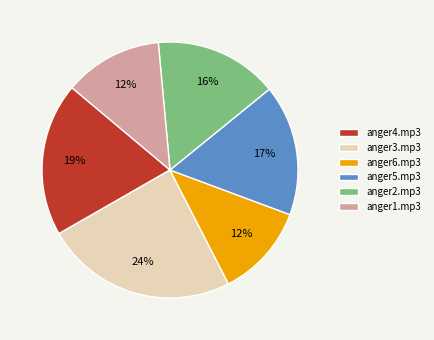

To the nearest percent, what is the average slice percentage?

17%